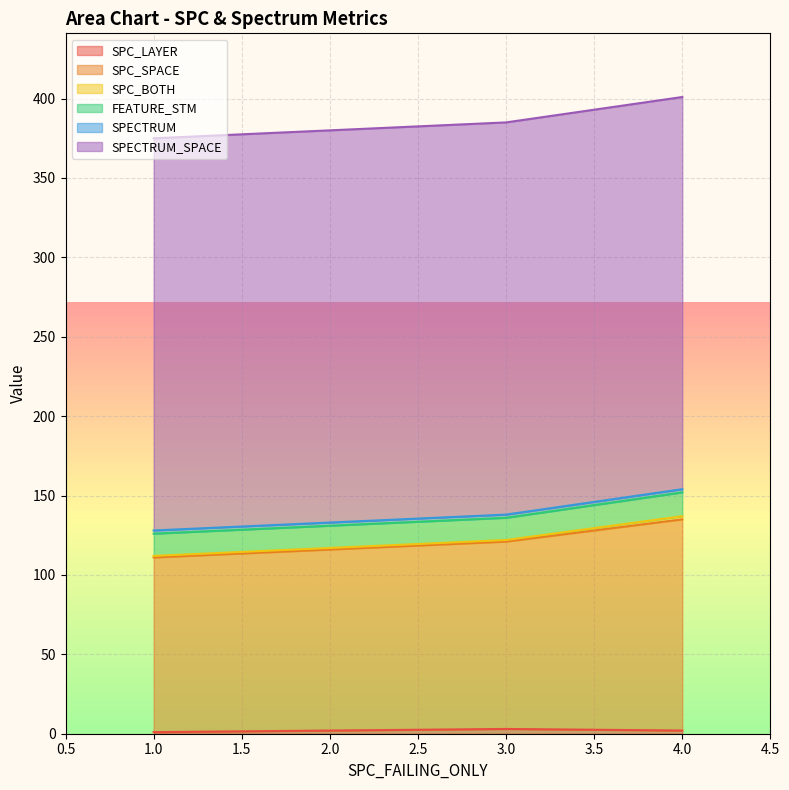

What are all the series names shown in the legend?

SPC_LAYER, SPC_SPACE, SPC_BOTH, FEATURE_STM, SPECTRUM, SPECTRUM_SPACE